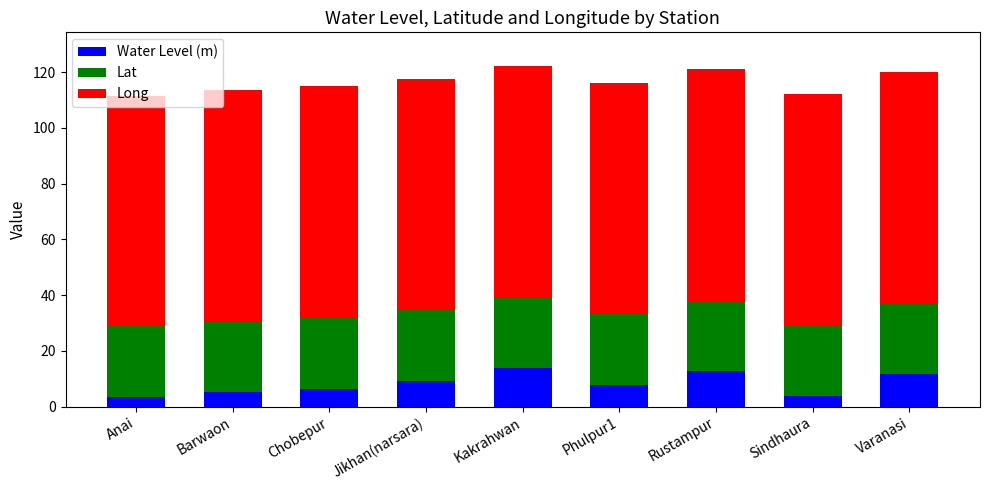

What is the sum of the Water Level (m) values at Varanasi and Phulpur1?

19.5